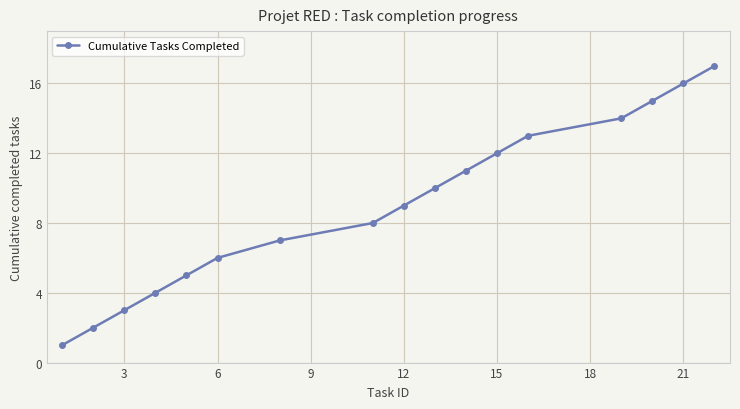

What is the greatest value displayed?

17